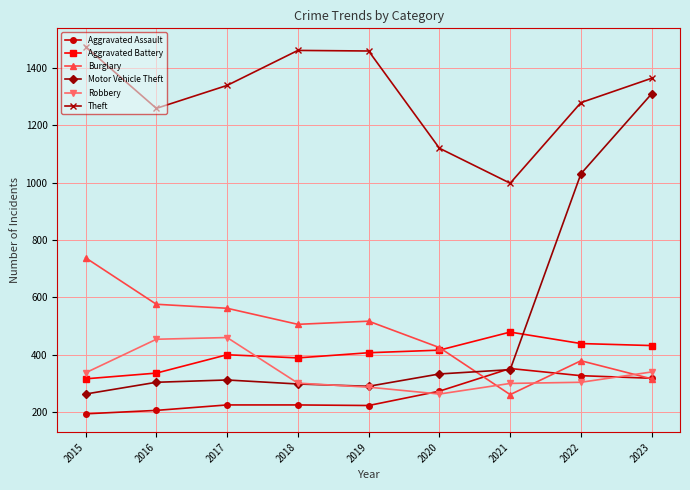

Which series has the widest spread of values?

Motor Vehicle Theft